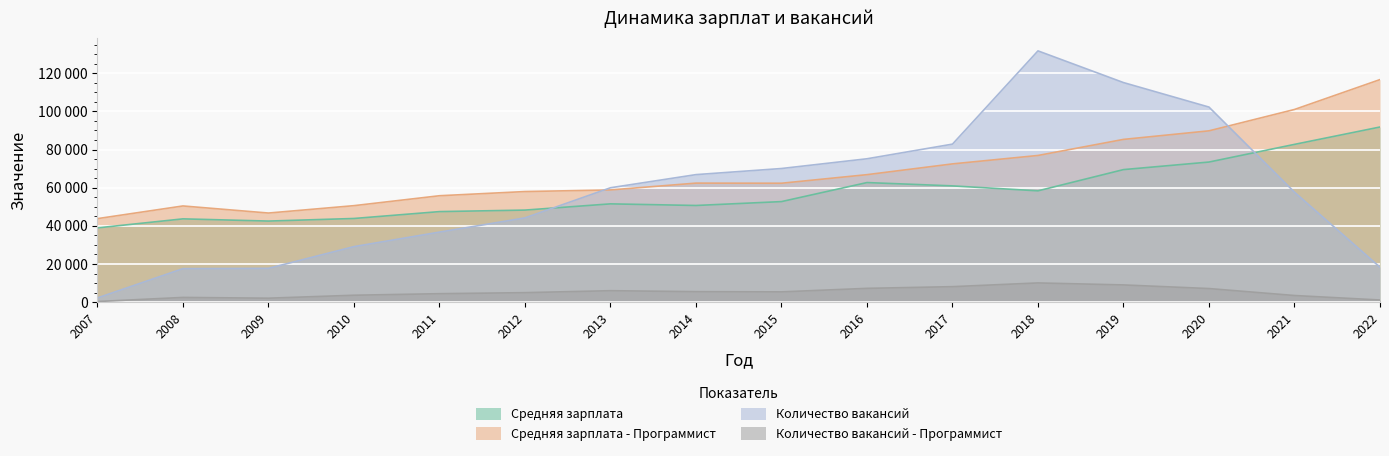

True or false: Количество вакансий - Программист and Средняя зарплата cross at least once.

False